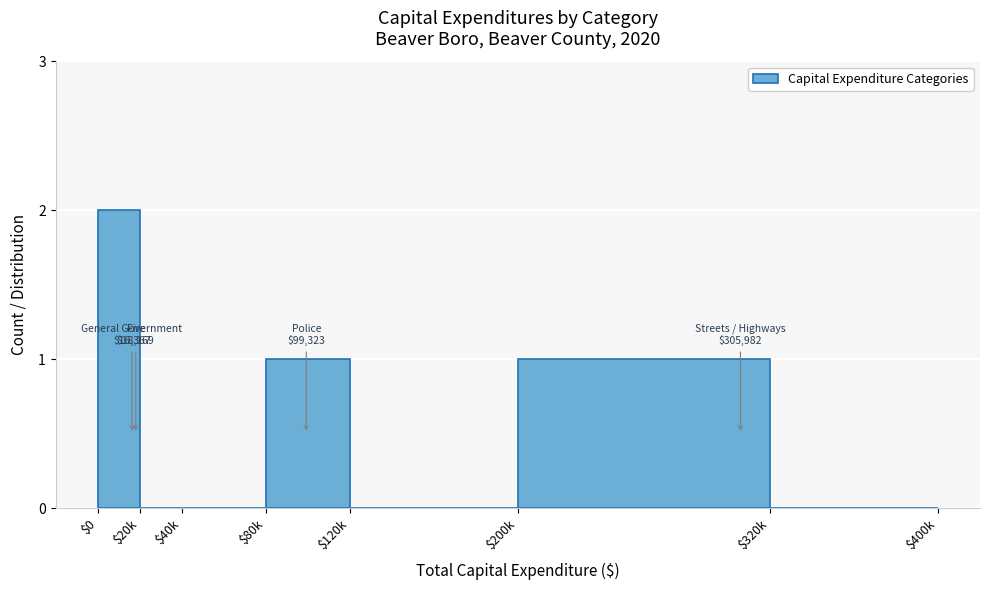

Which label corresponds to the largest value in the chart?

$0